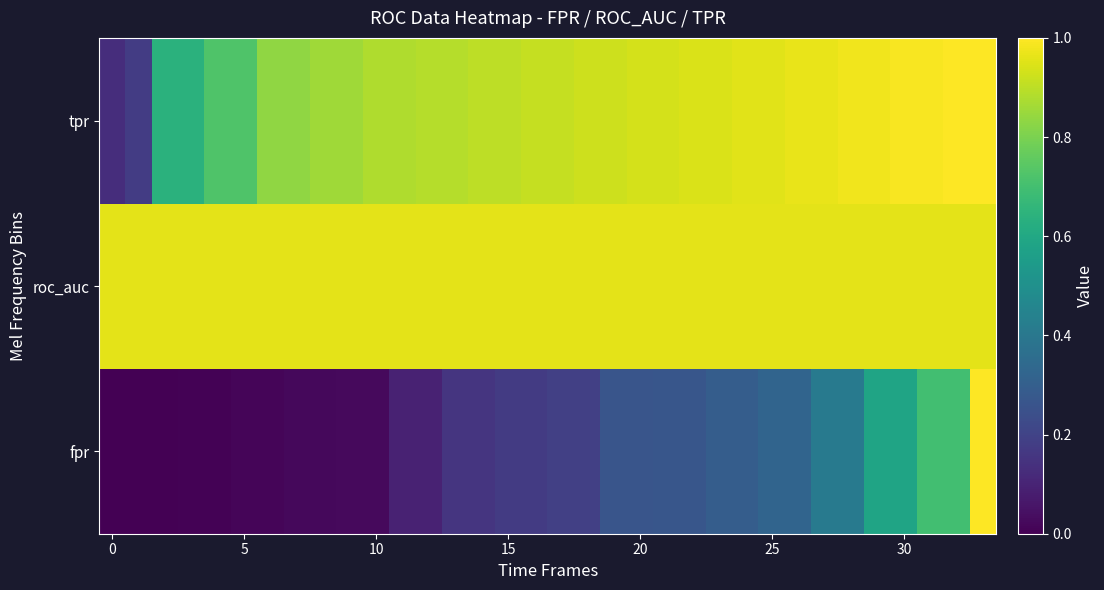

At how many categories does at least one series exceed 0?

34